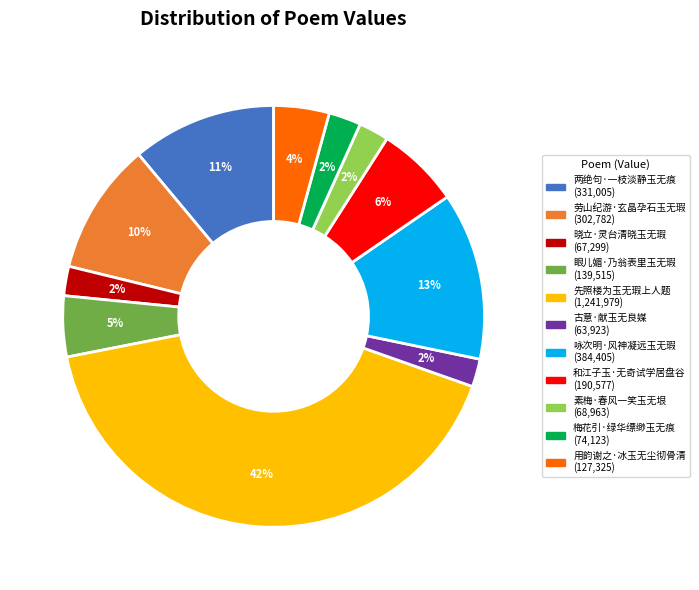

What is the largest slice in the pie chart?

先照楼为玉无瑕上人题